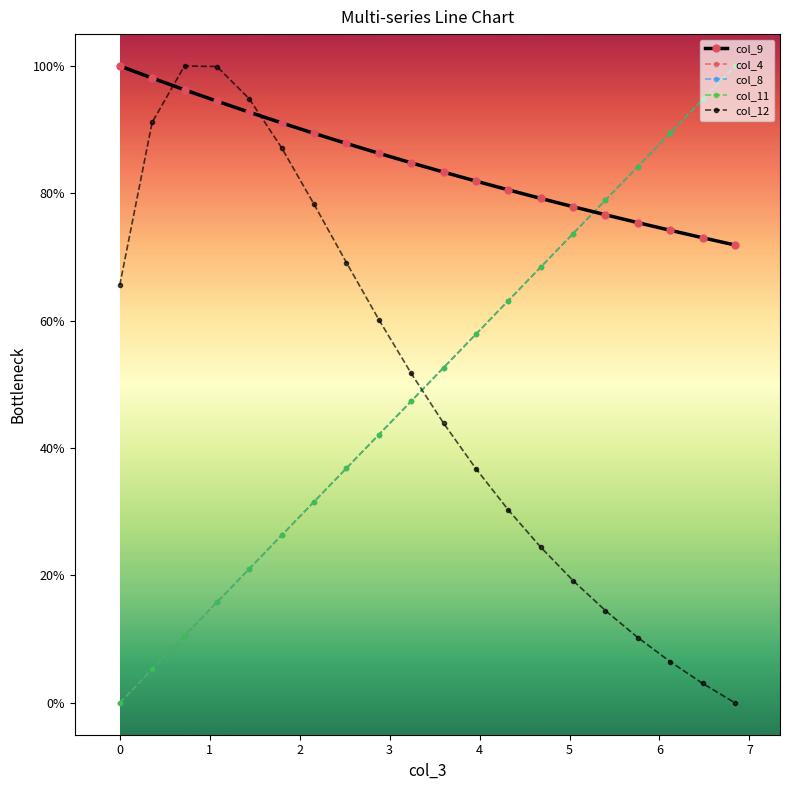

Does the chart have visible grid lines?

No